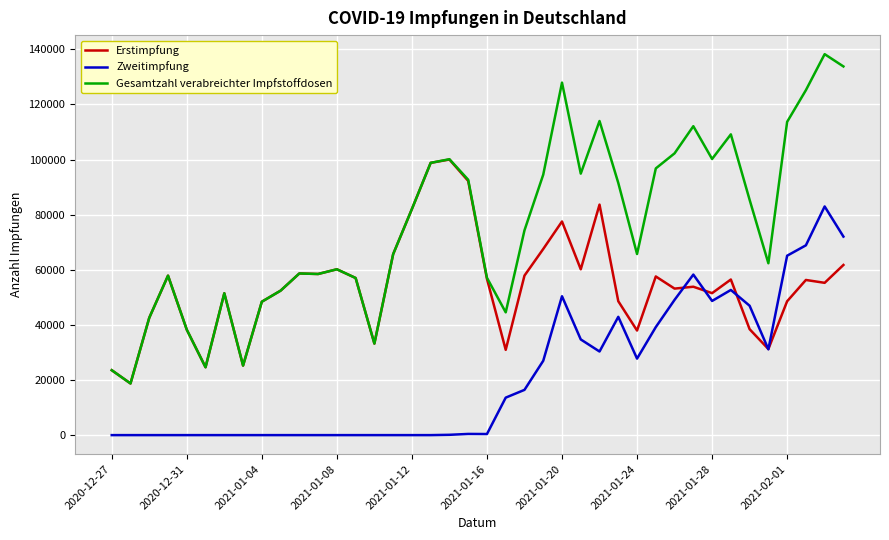

Rank the series by their maximum value, from highest to lowest.

Gesamtzahl verabreichter Impfstoffdosen, Erstimpfung, Zweitimpfung